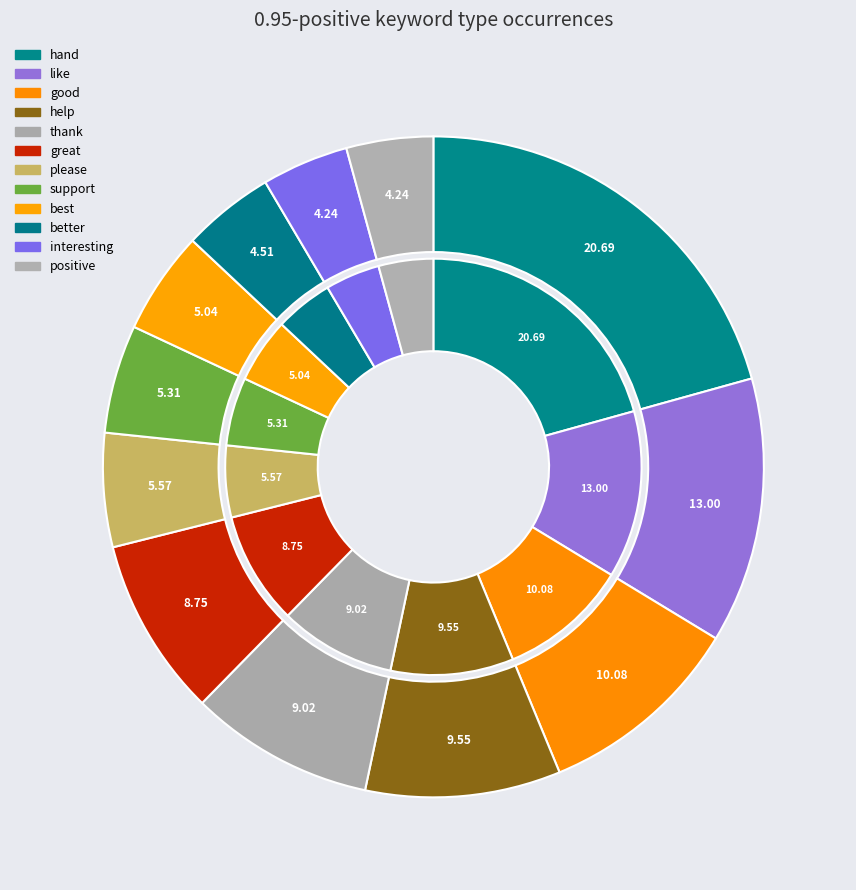

Rank the categories by value from lowest to highest.

interesting, positive, better, best, support, please, great, thank, help, good, like, hand